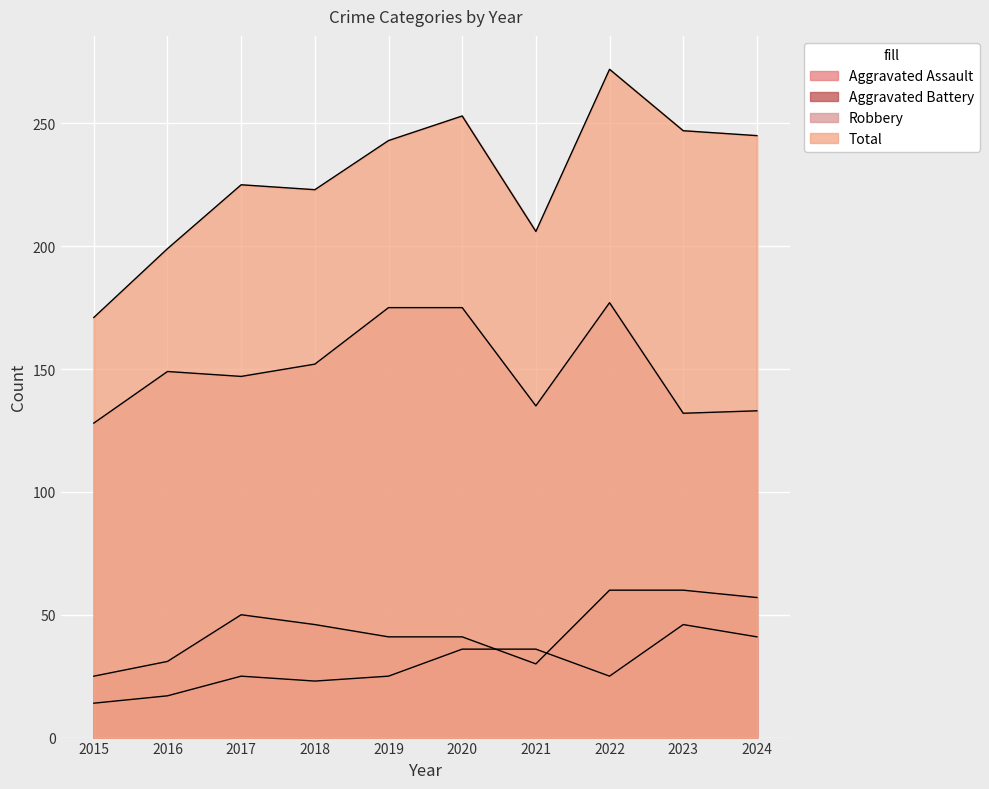

How many values in the Aggravated Assault series exceed 25?

4